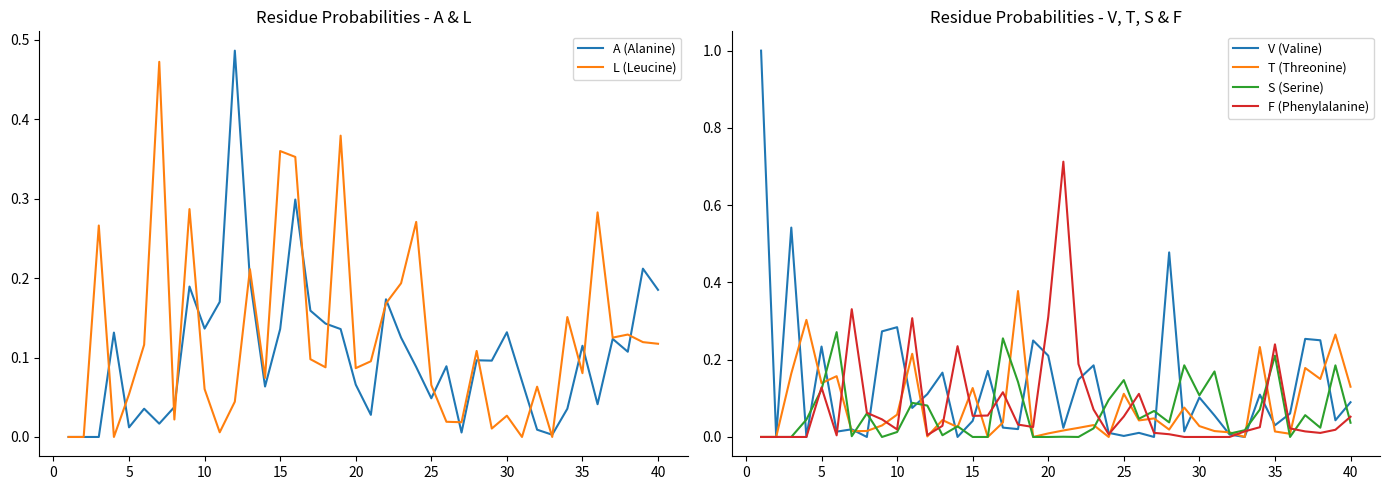

The V (Valine) series shows 0.5 at 10. True or false?

False